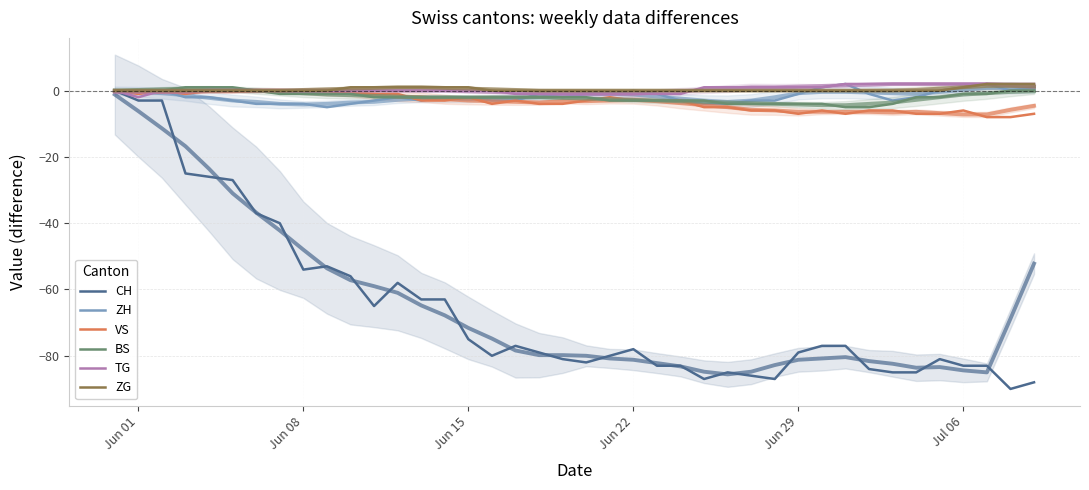

True or false: VS has more than 0 points higher than both neighbors.

True